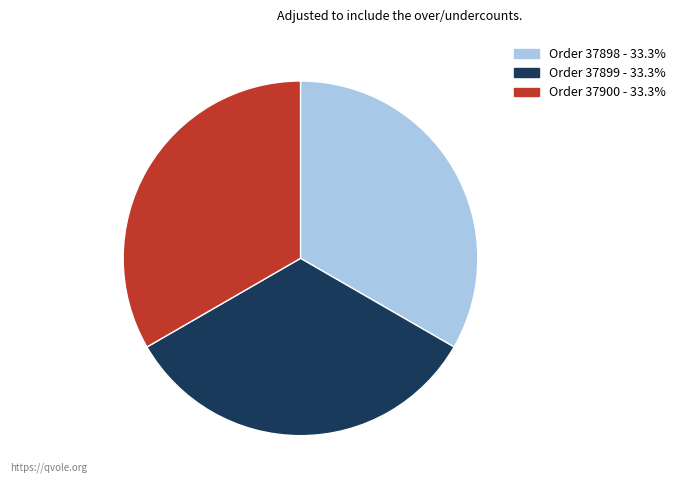

Does any single category account for the majority?

No